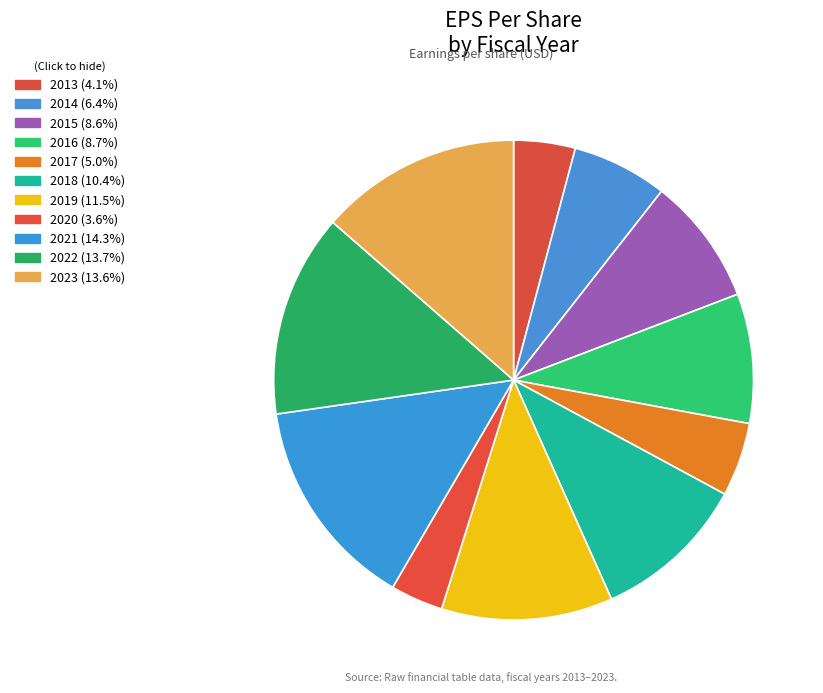

What is the change in value from 2015 to 2020?

-2.4